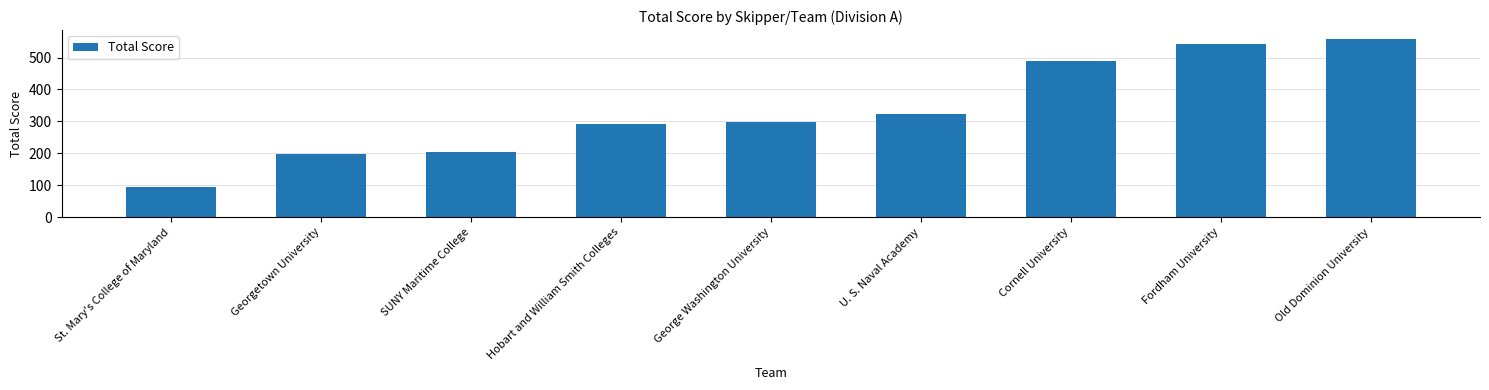

Is it true that the value at Old Dominion University is 330?

False